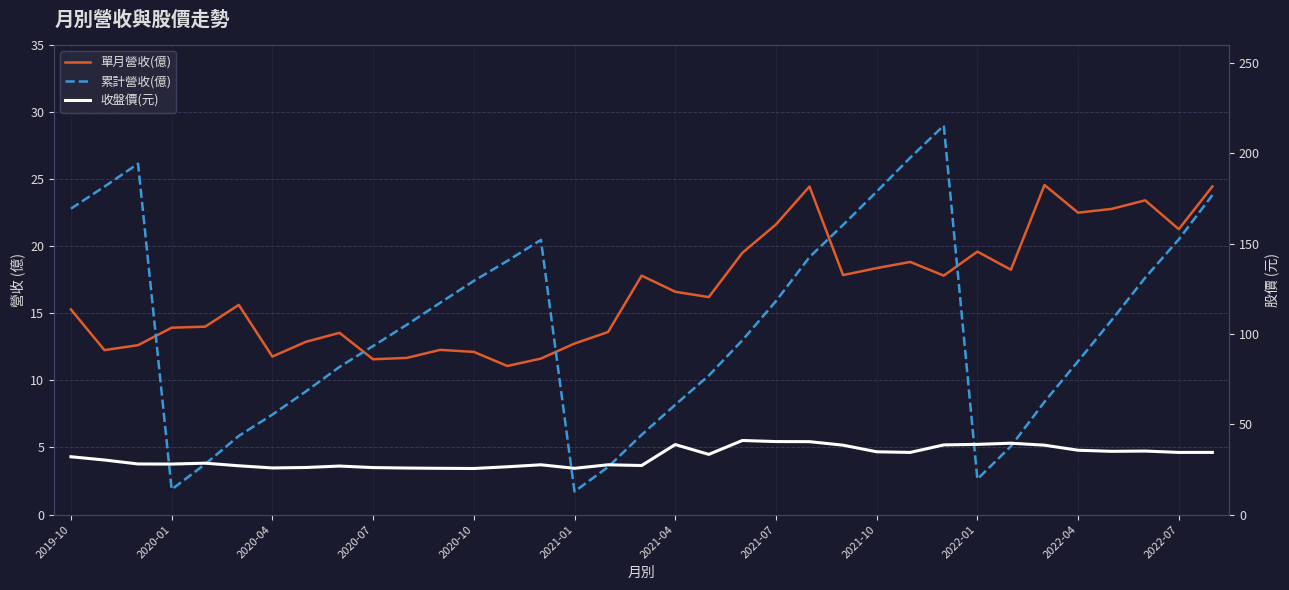

Reading left to right, list all the values displayed in this chart.

單月營收(億): 15.3	12.2	12.6	13.9	14.0	15.6	11.8	12.9	13.5	11.6	11.7	12.3	12.1	11.1	11.6	12.7	13.6	17.8	16.6	16.2	19.5	21.6	24.4	17.8	18.4	18.8	17.8	19.6	18.2	24.6	22.5	22.8	23.4	21.3	24.4
累計營收(億): 169.3	181.5	194.2	13.9	27.9	43.5	55.3	68.2	81.7	93.3	105.0	117.2	129.3	140.4	152.0	12.7	26.3	44.1	60.7	76.9	96.4	118.1	142.5	160.3	178.7	197.5	215.3	19.6	37.8	62.4	84.9	107.6	131.1	152.3	176.8
收盤價(元): 32.0	30.2	28.0	27.9	28.4	27.0	25.8	26.1	26.9	26.0	25.8	25.6	25.5	26.4	27.6	25.6	27.6	27.1	38.8	33.3	41.0	40.4	40.4	38.4	34.8	34.4	38.5	38.9	39.5	38.4	35.6	35.0	35.1	34.4	34.4